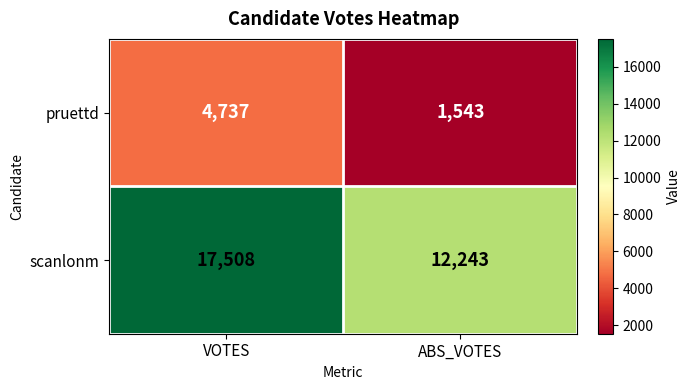

What is the minimum value shown in the chart?

1543